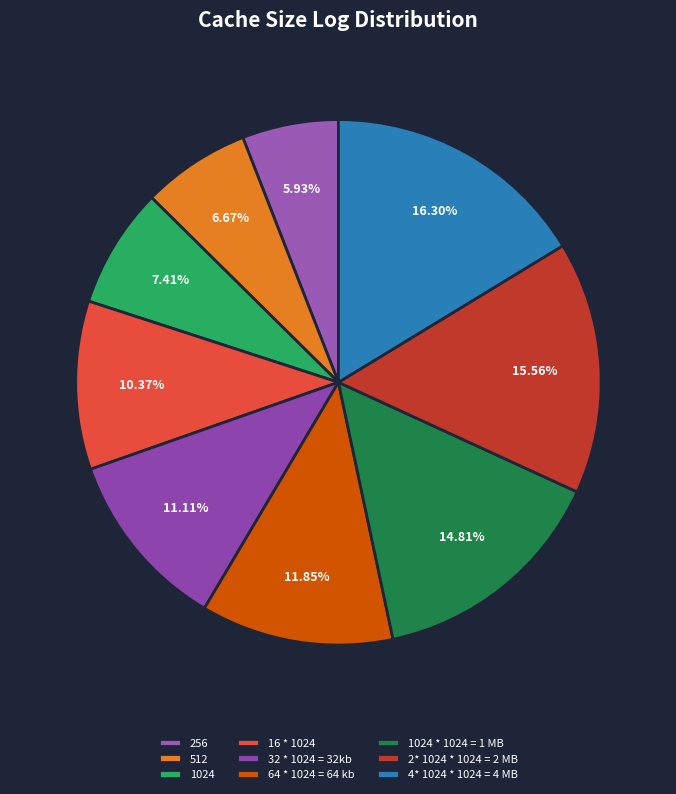

What is the ratio of the value at 4* 1024 * 1024 = 4 MB to the value at 512?

2.4